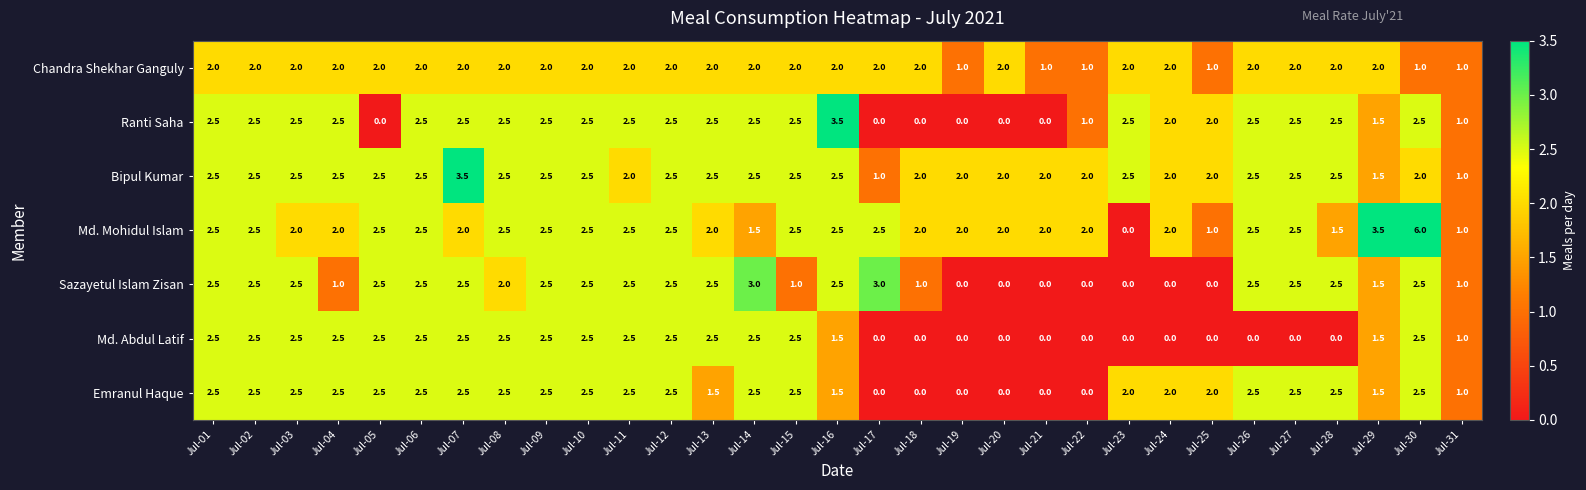

What is the maximum value shown in the chart?

6.0